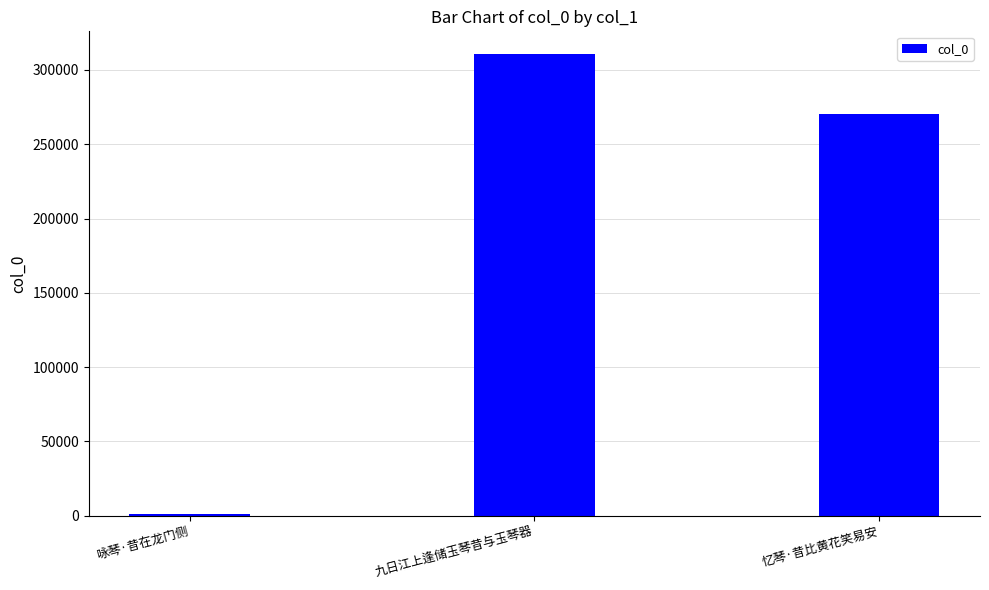

List the labels in order of value, largest first.

九日江上逢储玉琴昔与玉琴器, 忆琴·昔比黄花笑易安, 咏琴·昔在龙门侧